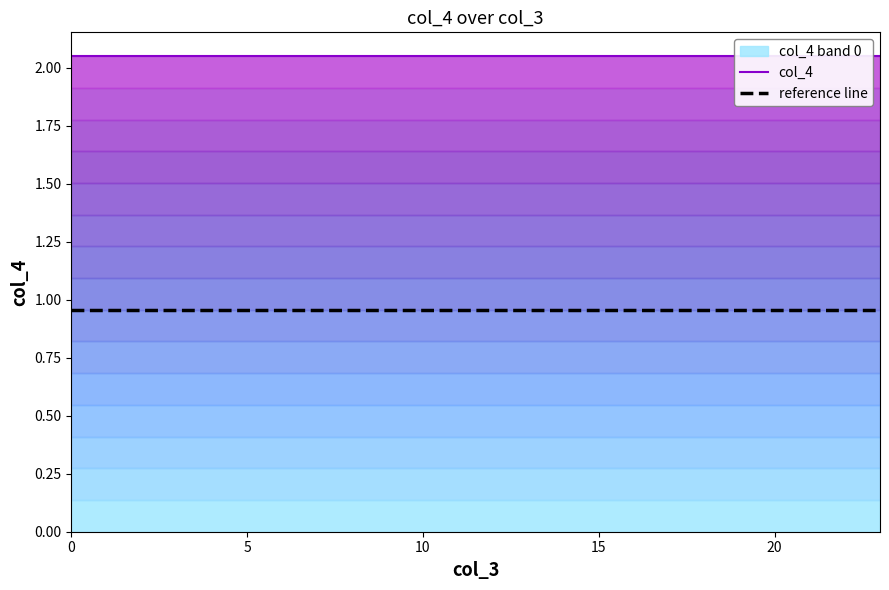

Between 14 and 19, which series saw the biggest shift?

col_4